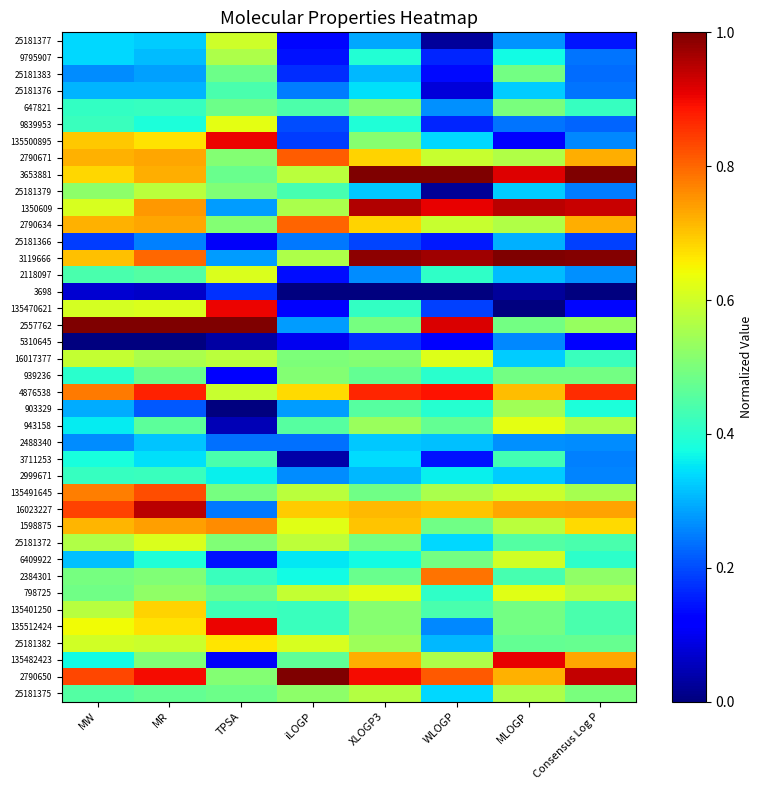

Which label corresponds to the smallest value in the chart?

iLOGP